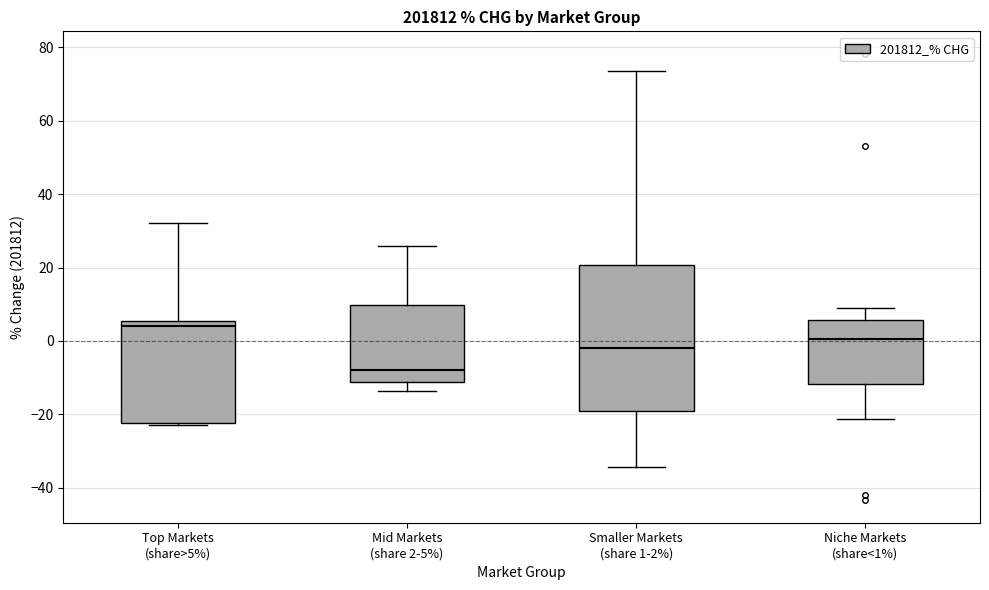

Comparing the boxes themselves (not the whiskers), which one is the tallest?

Smaller Markets (share 1-2%)